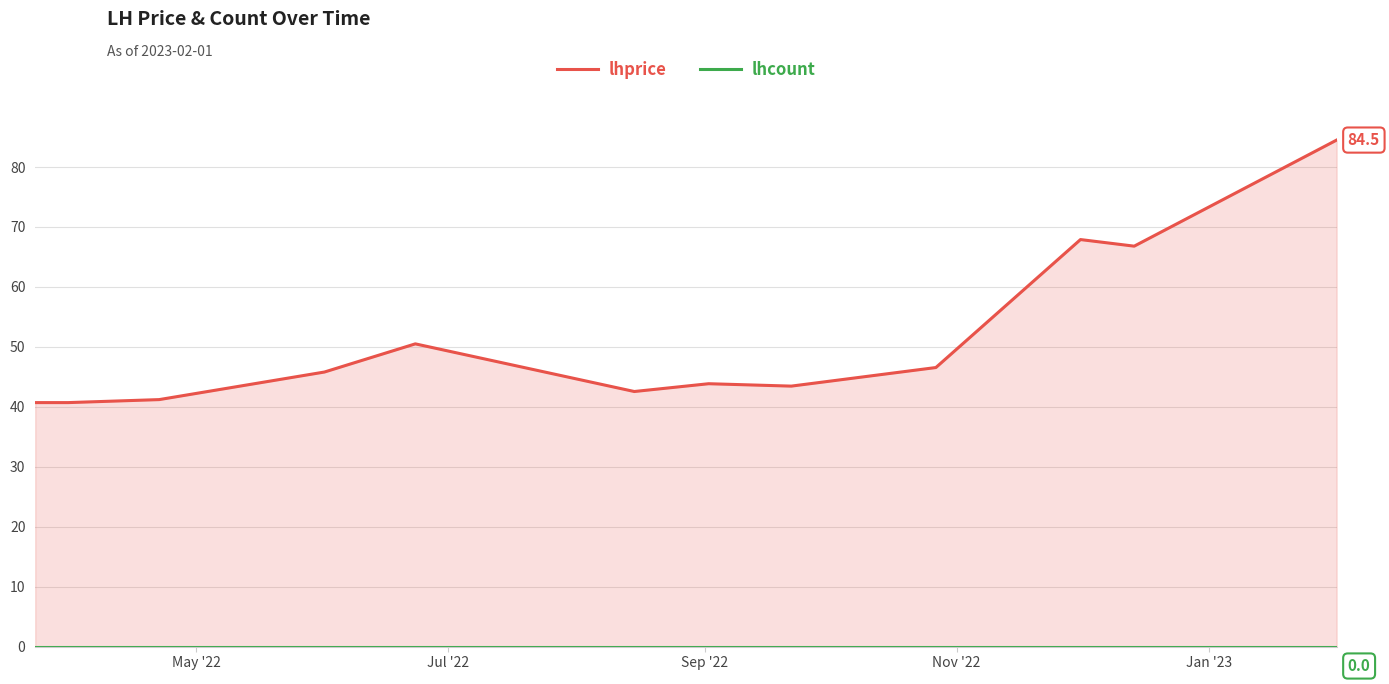

What is the maximum value for lhprice?

84.5